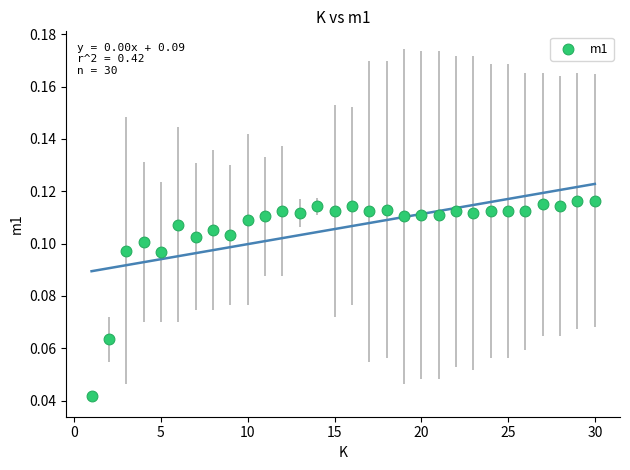

How many points are shown in the scatter plot?

30